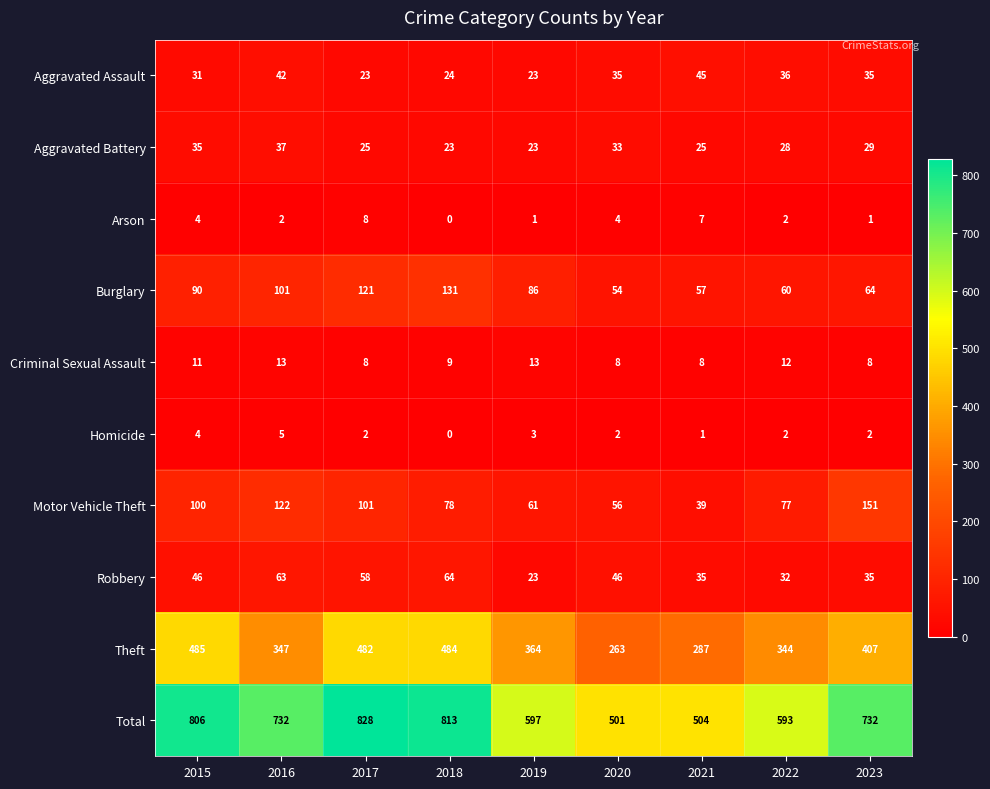

Which category has the highest value across all series?

2017